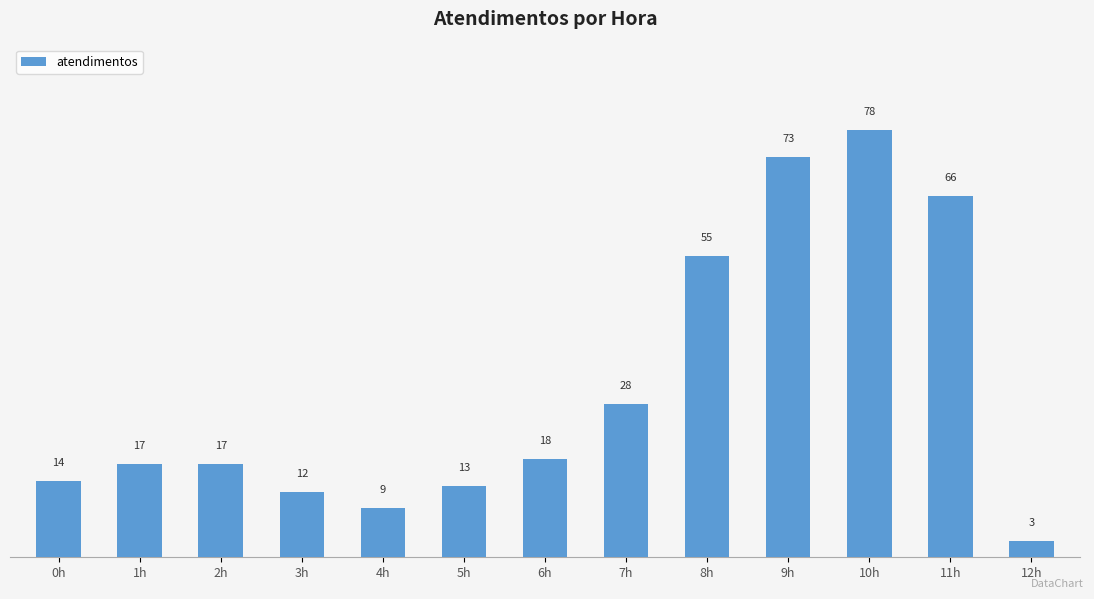

What is the change in value from 8h to 12h?

-52